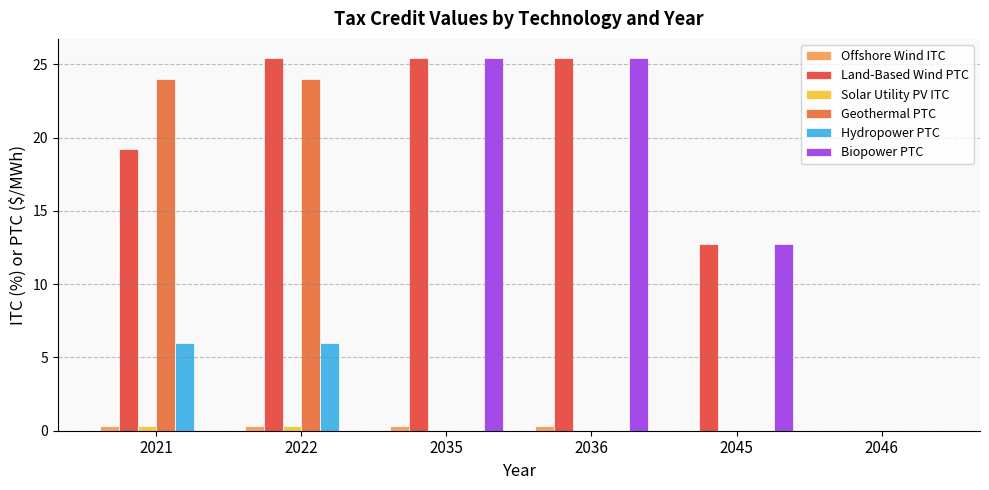

How many categories are shown in the chart?

6